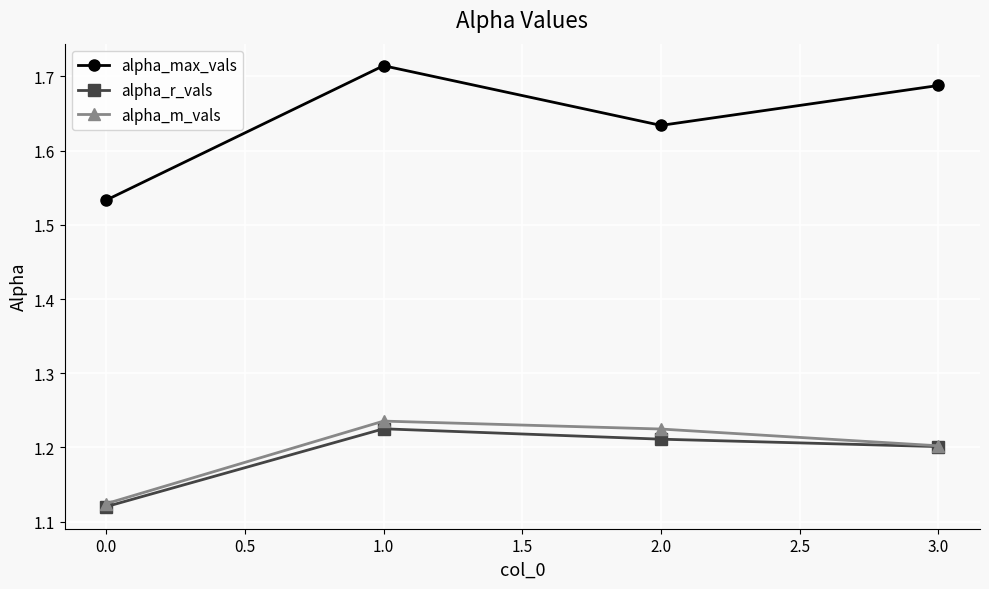

What are all the series names shown in the legend?

alpha_max_vals, alpha_r_vals, alpha_m_vals